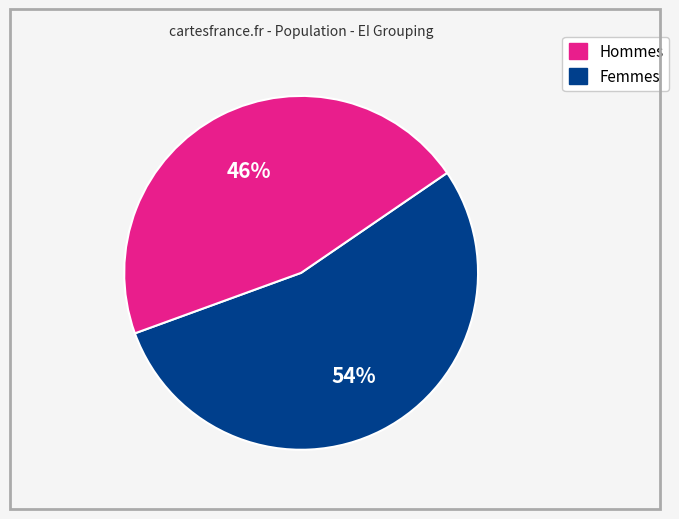

Is there a majority slice in this chart?

Yes